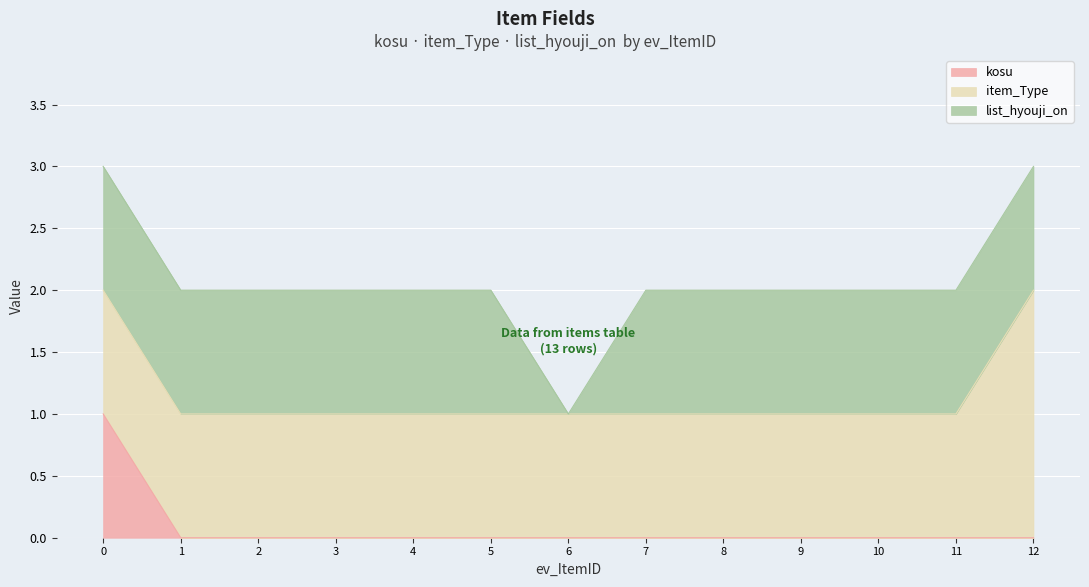

Is it true that kosu equals 0 at 5?

True